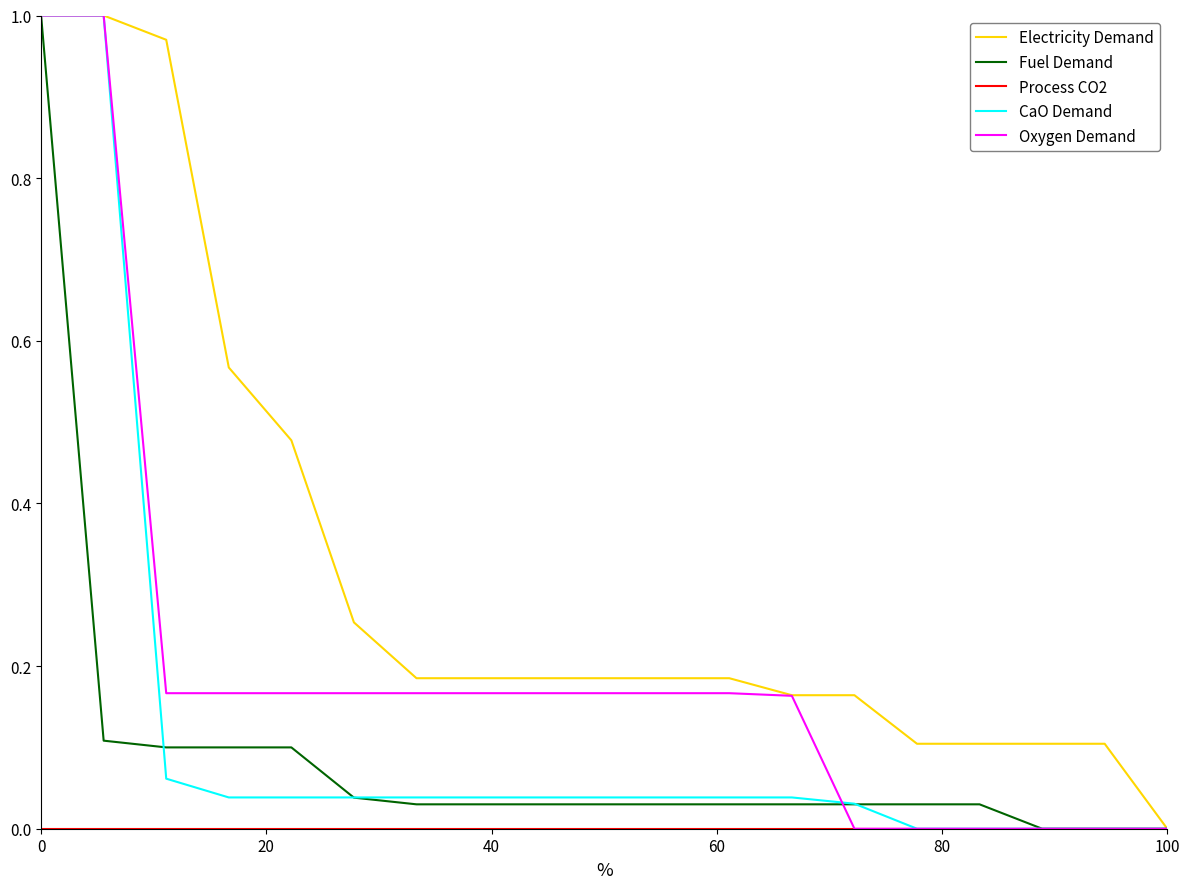

How many lines are shown in the chart?

5